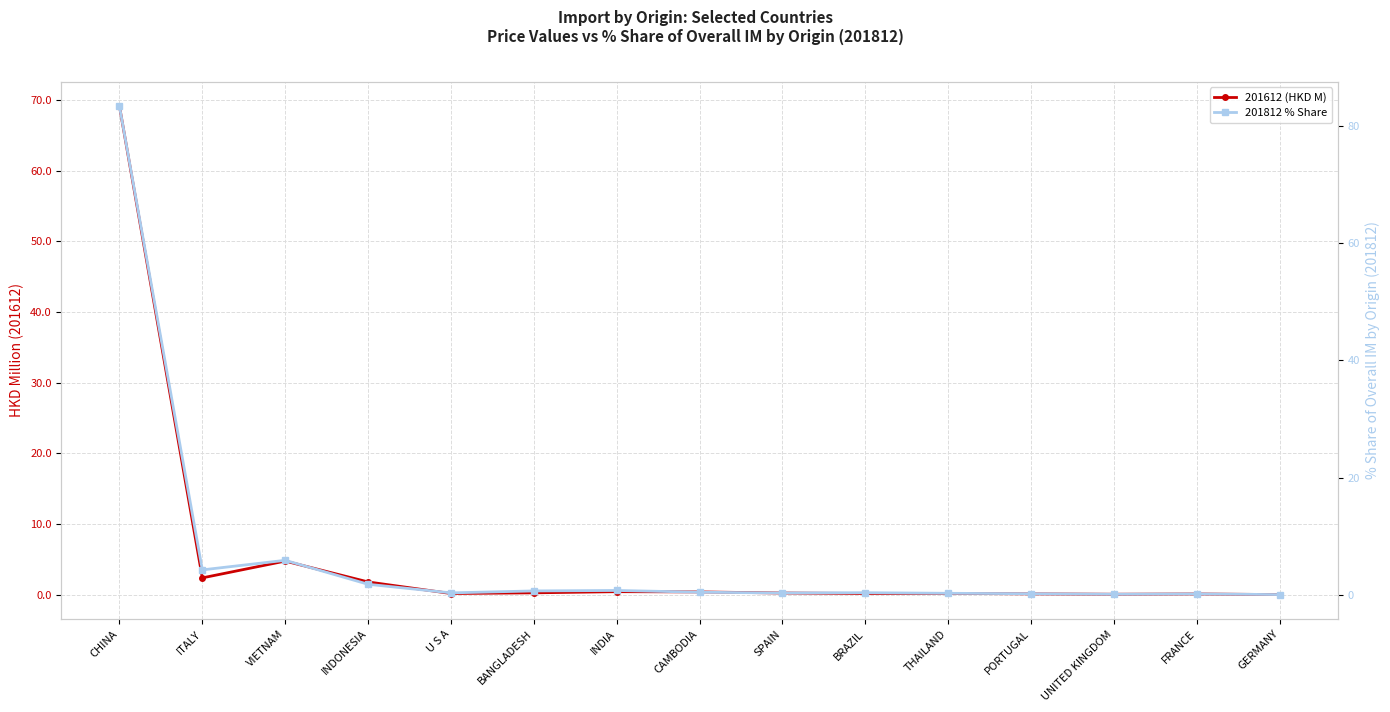

What is the spread (max minus min) of values at INDIA?

0.3